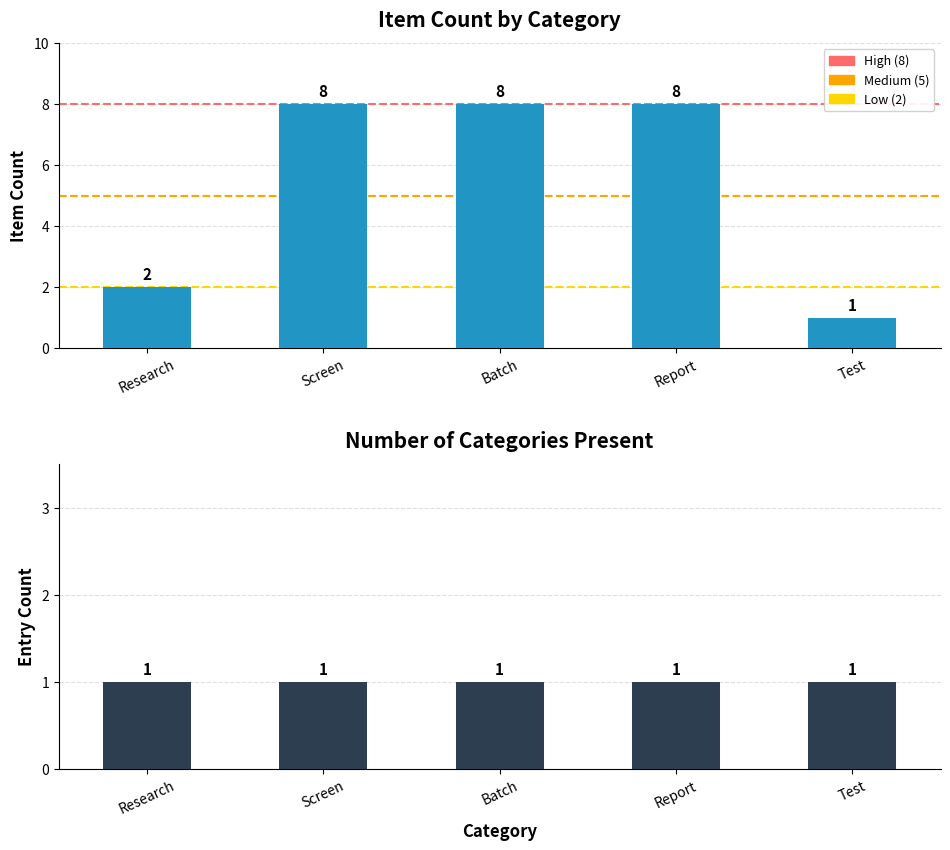

List the labels in order of value, smallest first.

Test, Research, Screen, Batch, Report